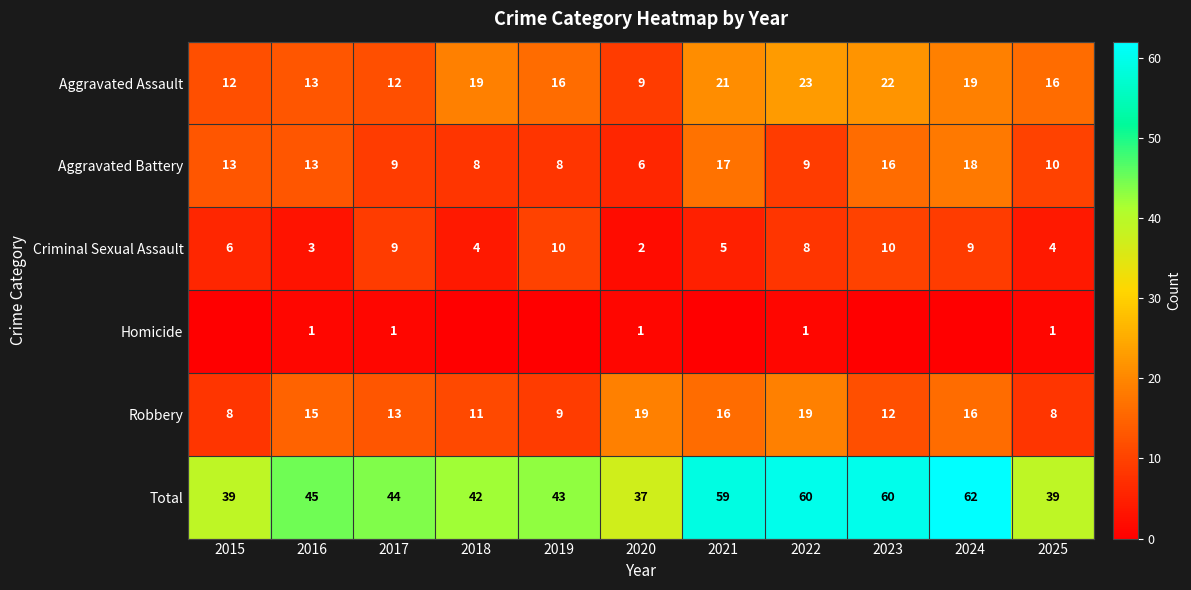

What is the sum of the Robbery values at 2022 and 2019?

28